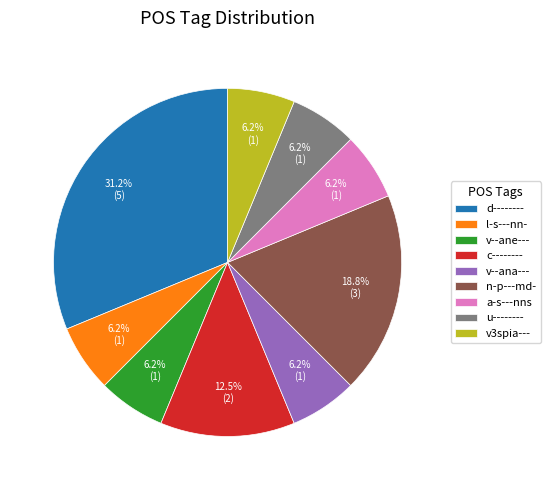

Which category has the biggest portion of the pie?

d--------